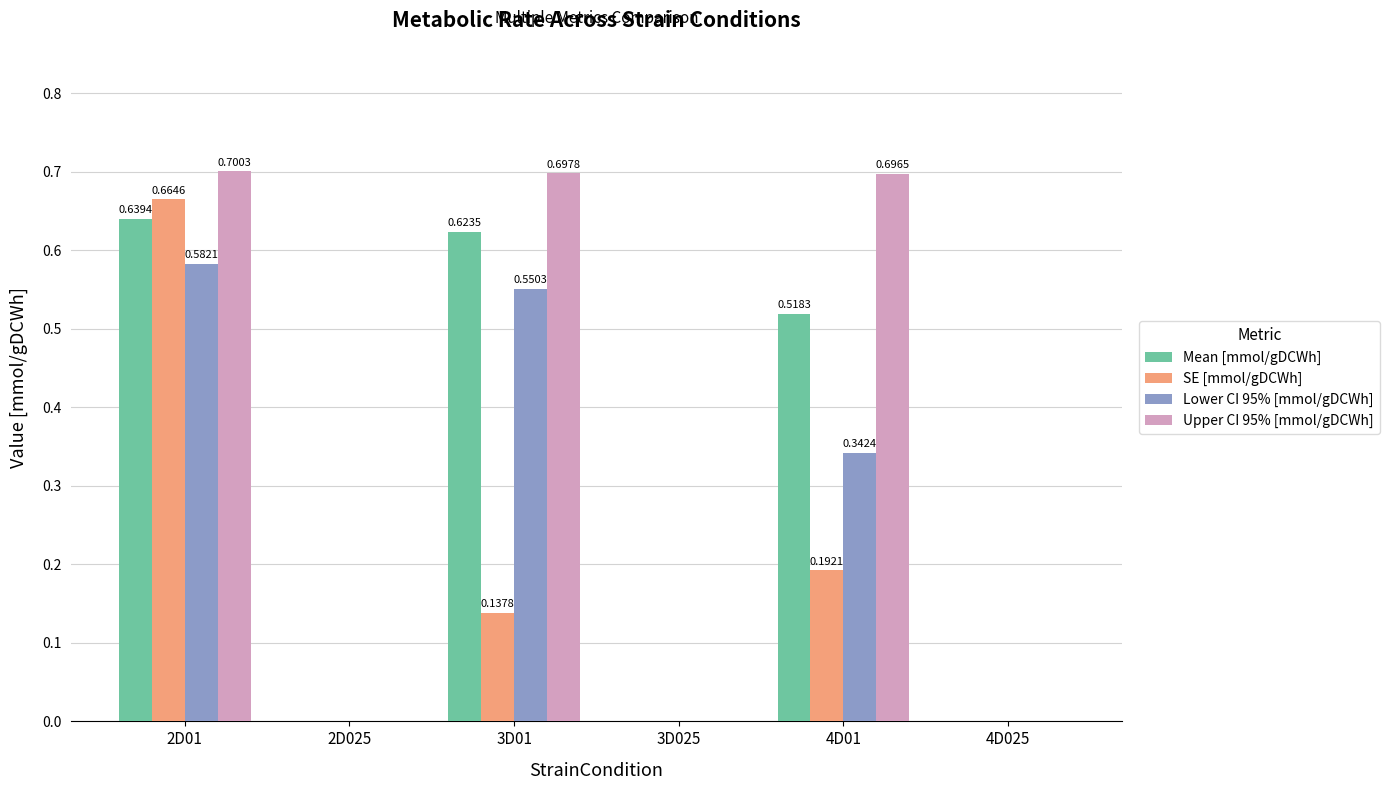

Which series changed the most between 4D01 and 4D025?

Upper CI 95% [mmol/gDCWh]